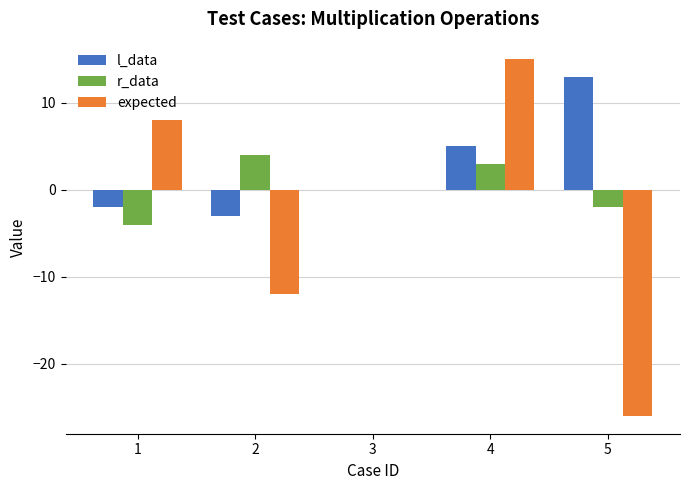

Where is expected nearest to the value -5?

3